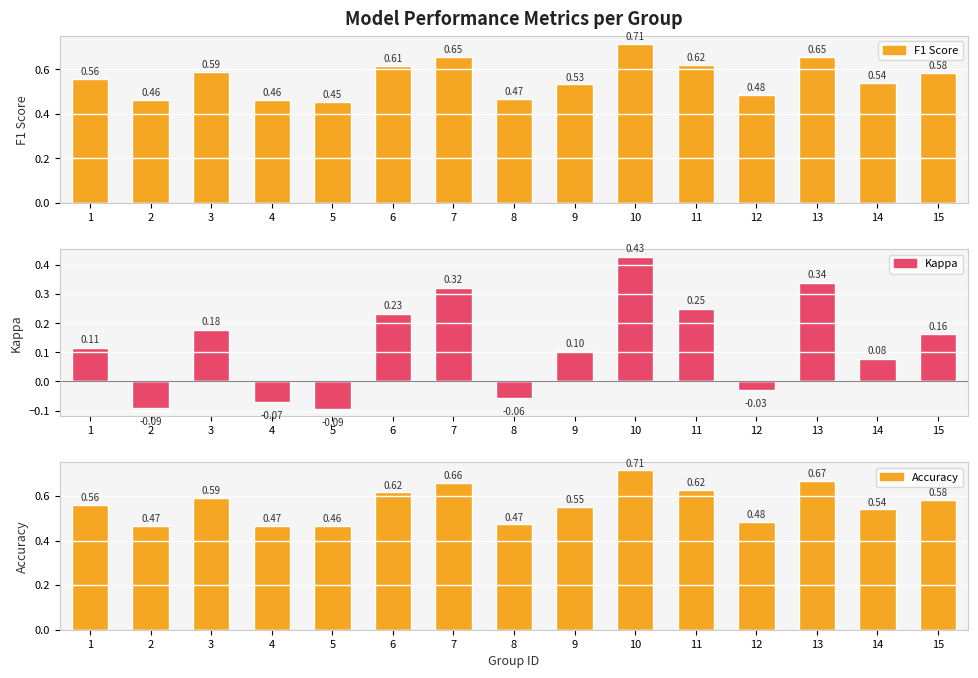

At which label does Kappa reach its minimum?

5